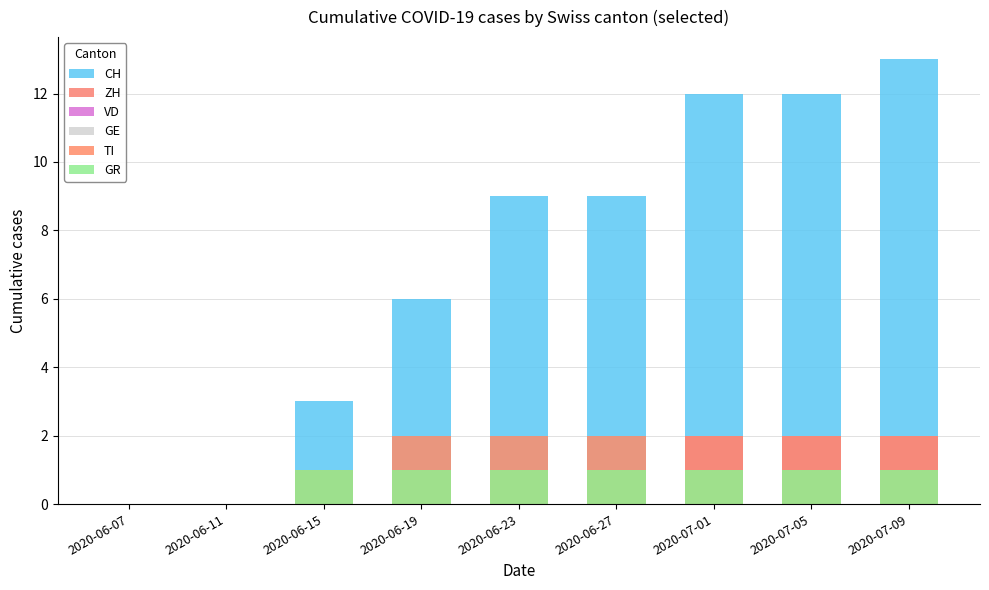

What are all the series names shown in the legend?

CH, ZH, VD, GE, TI, GR